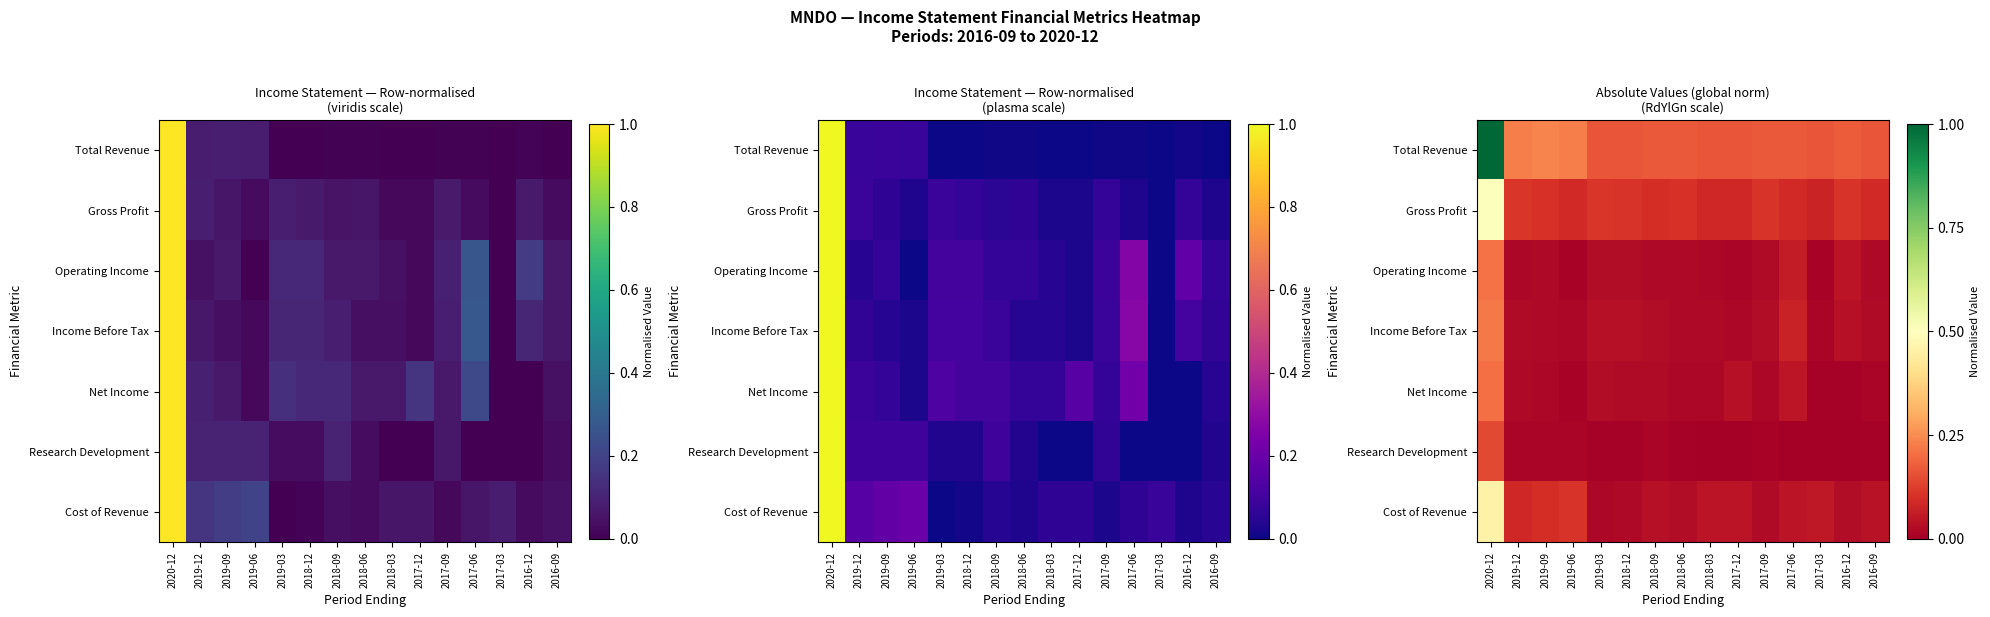

The value of Operating Income at 2018-09 is 0.0. True or false?

False